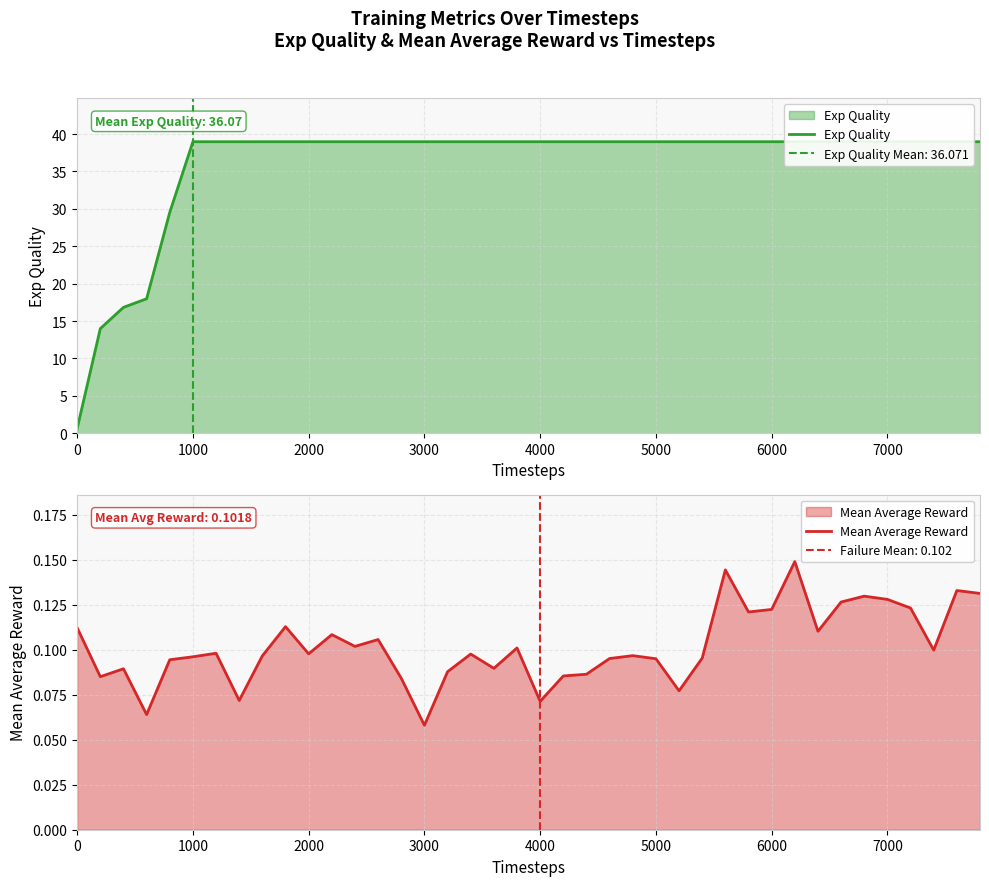

True or false: Mean Average Reward has a value of 0.2 at 0.

False